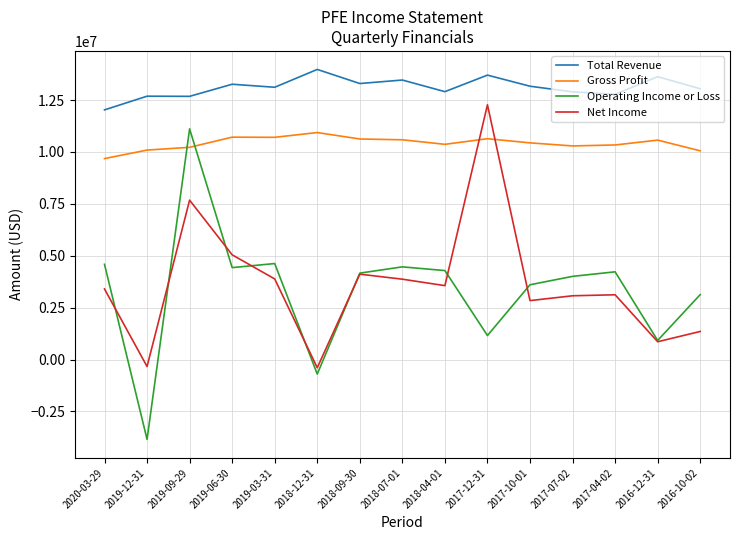

How many positive values does the Operating Income or Loss series have?

13